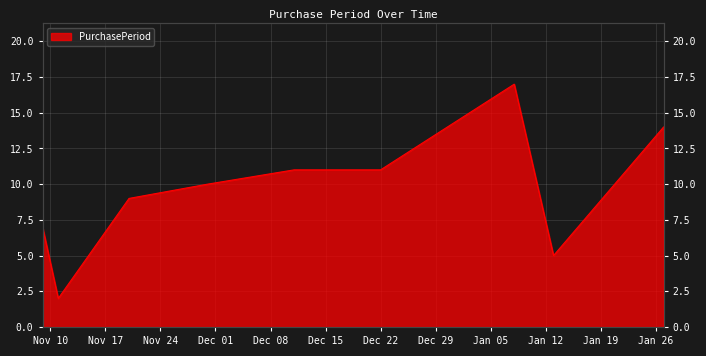

What is the label of the 1st point from the left?

2015-11-09